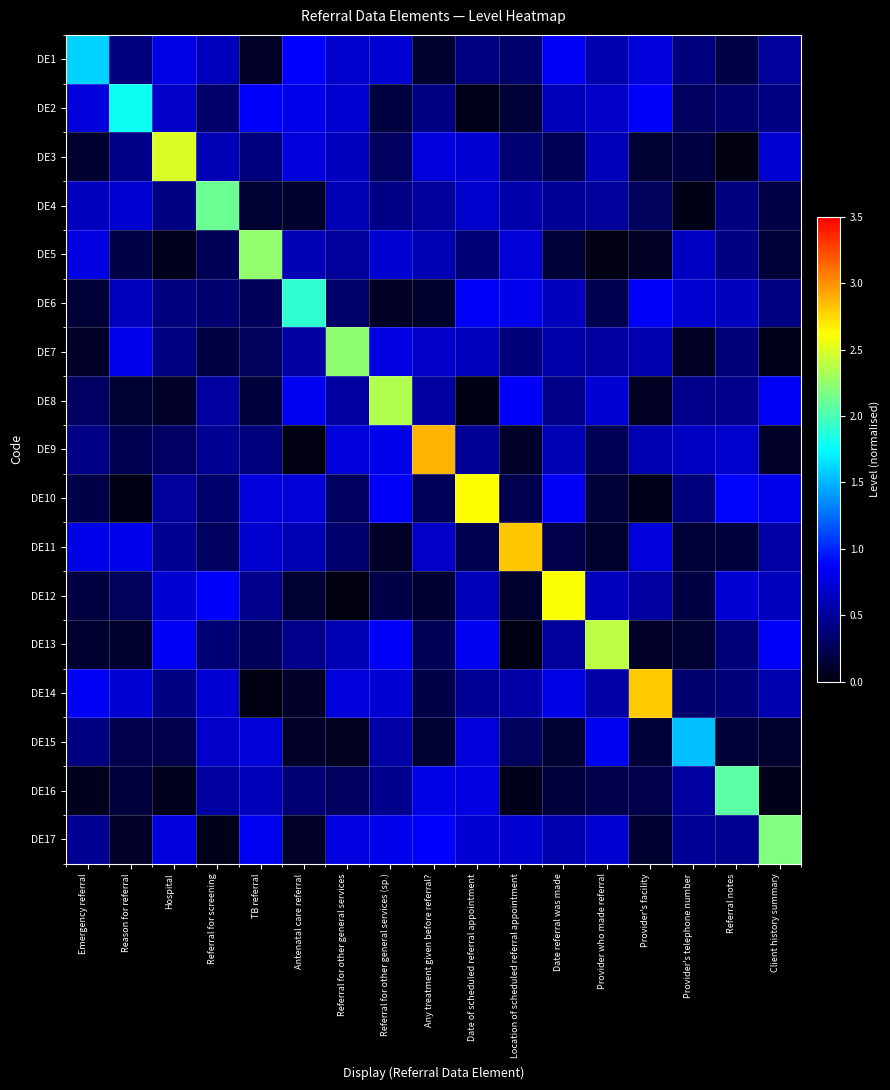

Which series has the largest range (max minus min)?

DE9